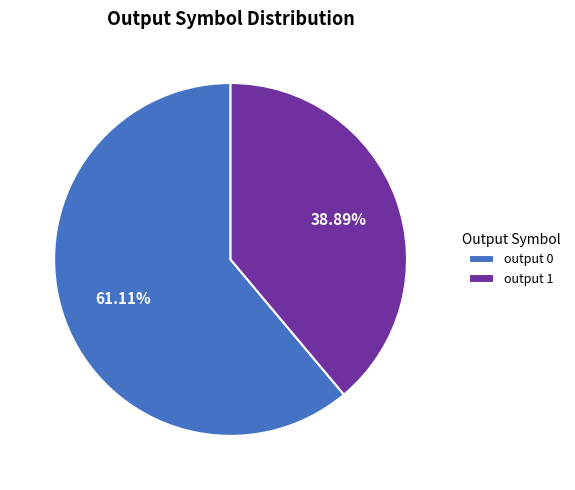

Is there a majority slice in this chart?

Yes